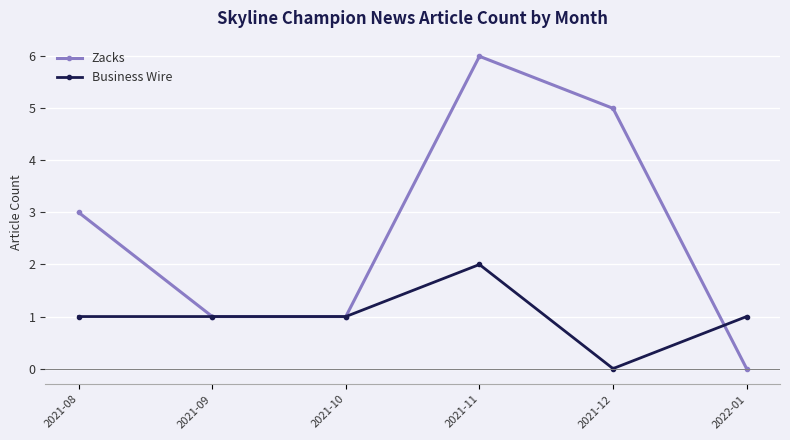

True or false: Zacks and Business Wire cross at least once.

True